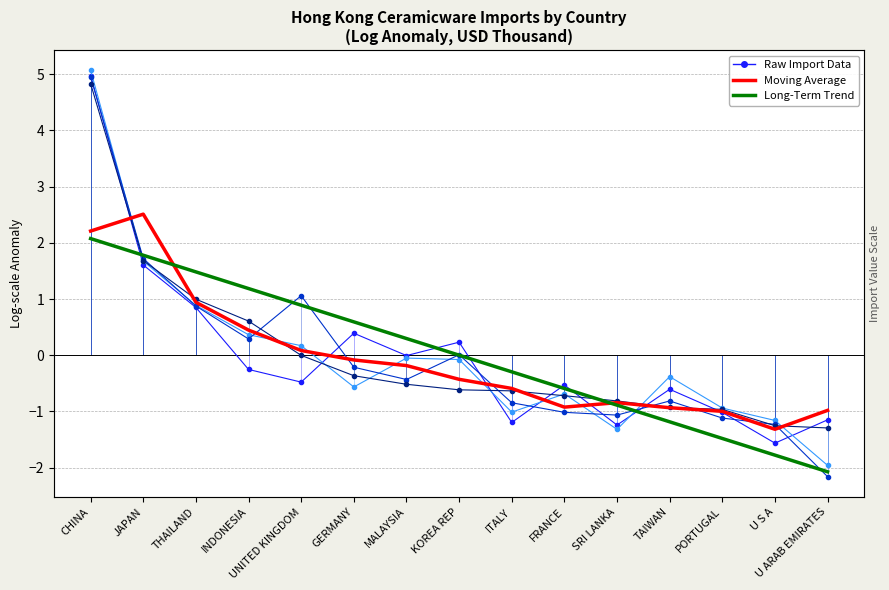

Between UNITED KINGDOM and SRI LANKA, which series saw the biggest shift?

Long-Term Trend